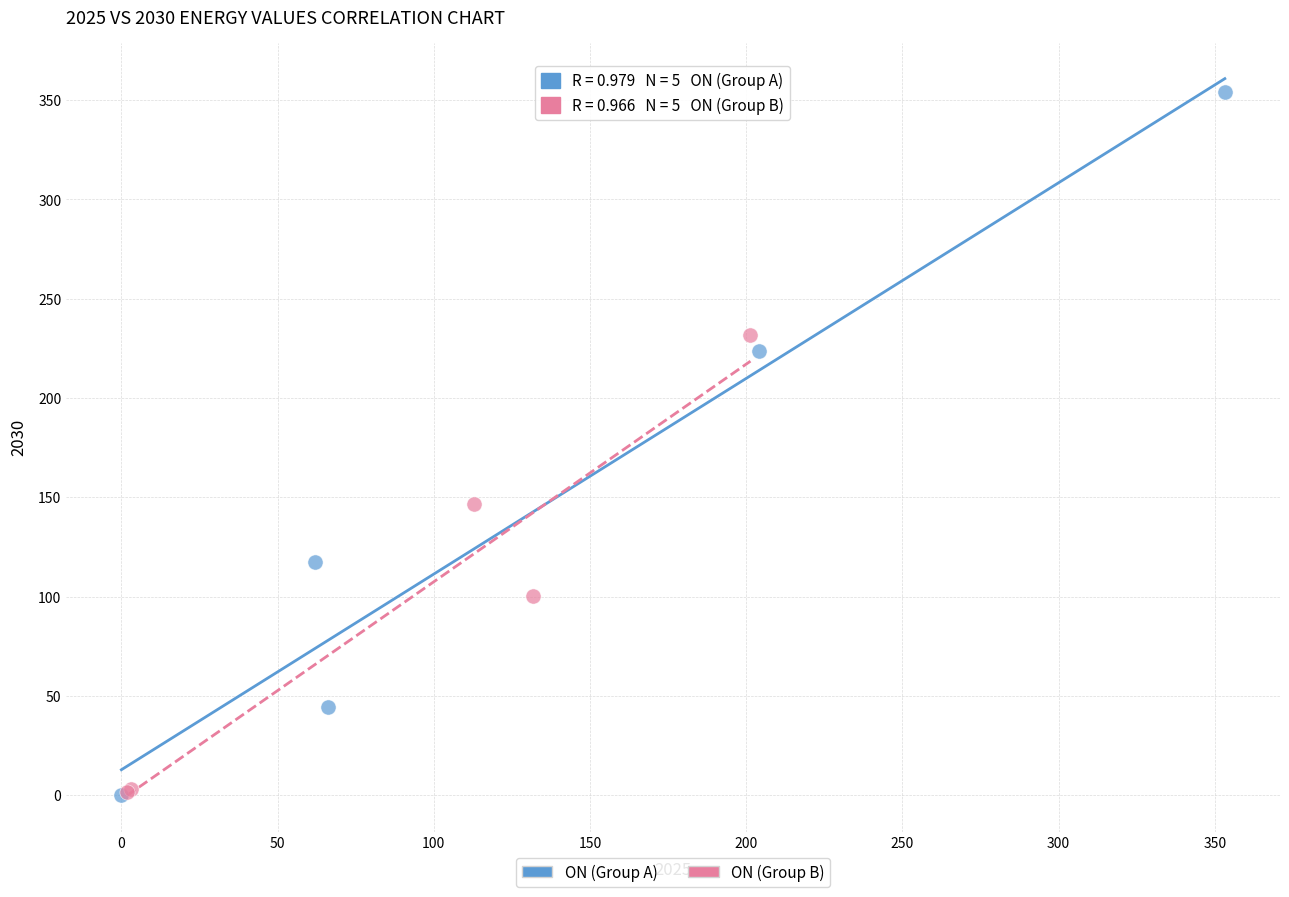

What are all the series names shown in the legend?

ON (Group A), ON (Group B)